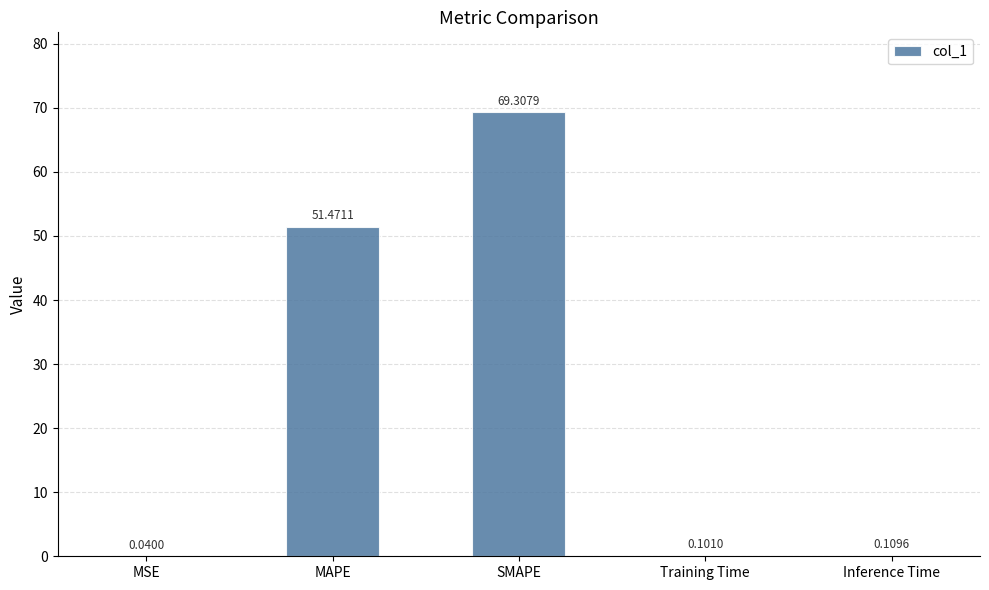

Approximately how many times larger is the value at MAPE compared to SMAPE?

0.7